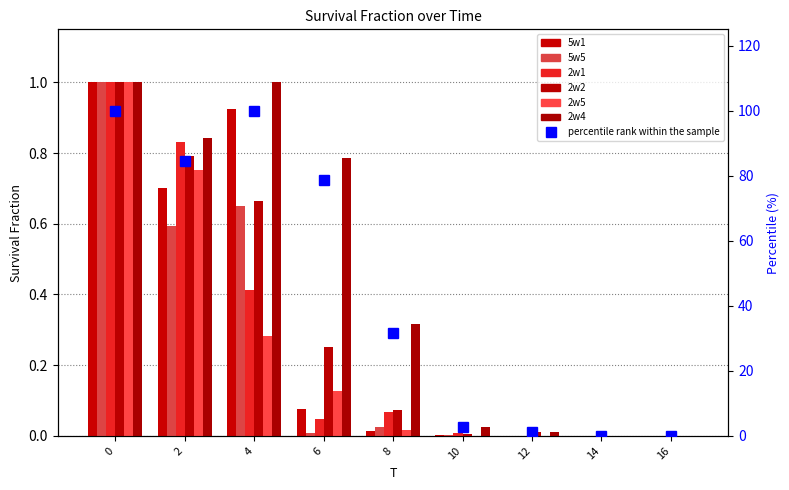

Which series changed the most between 4 and 16?

2w4